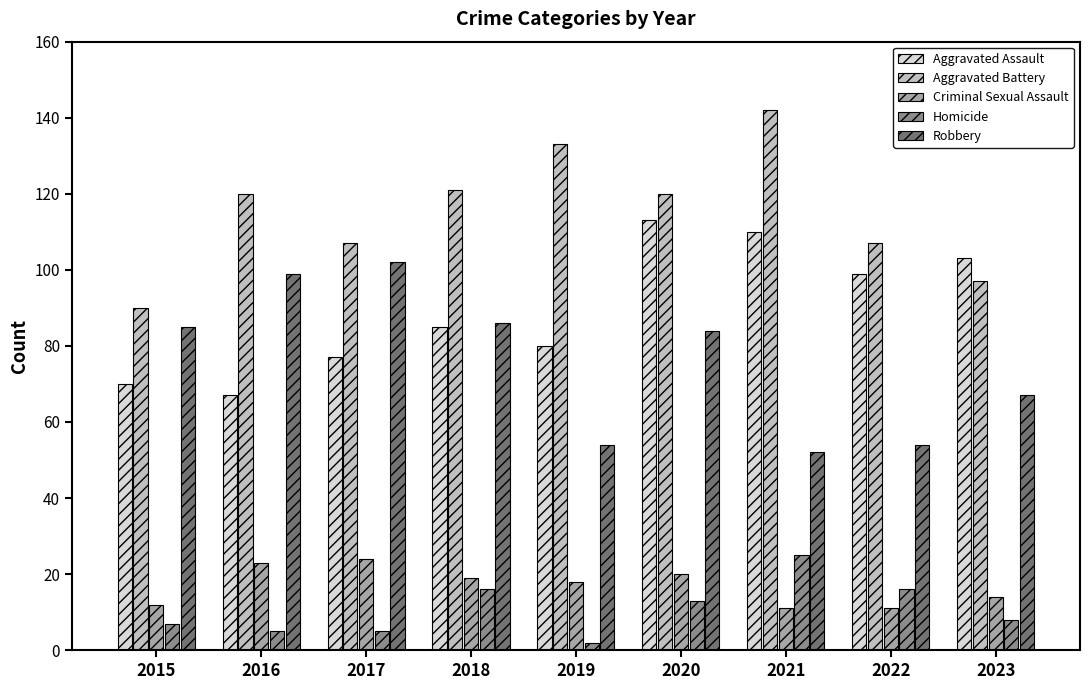

What is the spread (max minus min) of values at 2018?

105